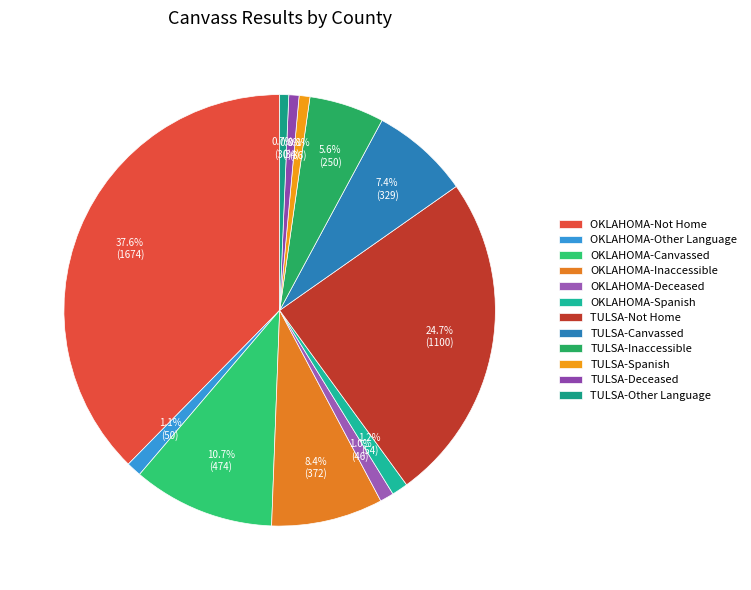

Is there a majority slice in this chart?

No